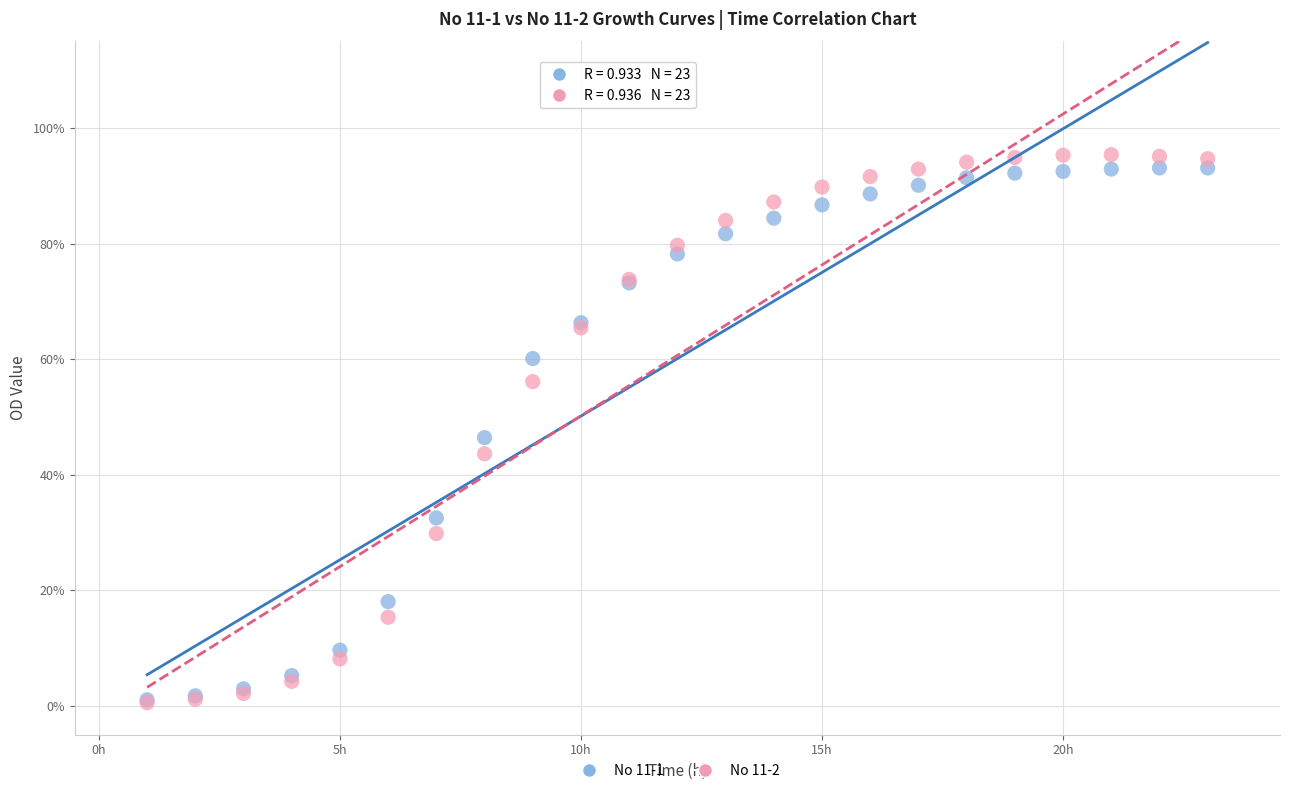

What are all the series names shown in the legend?

No 11-1, No 11-2